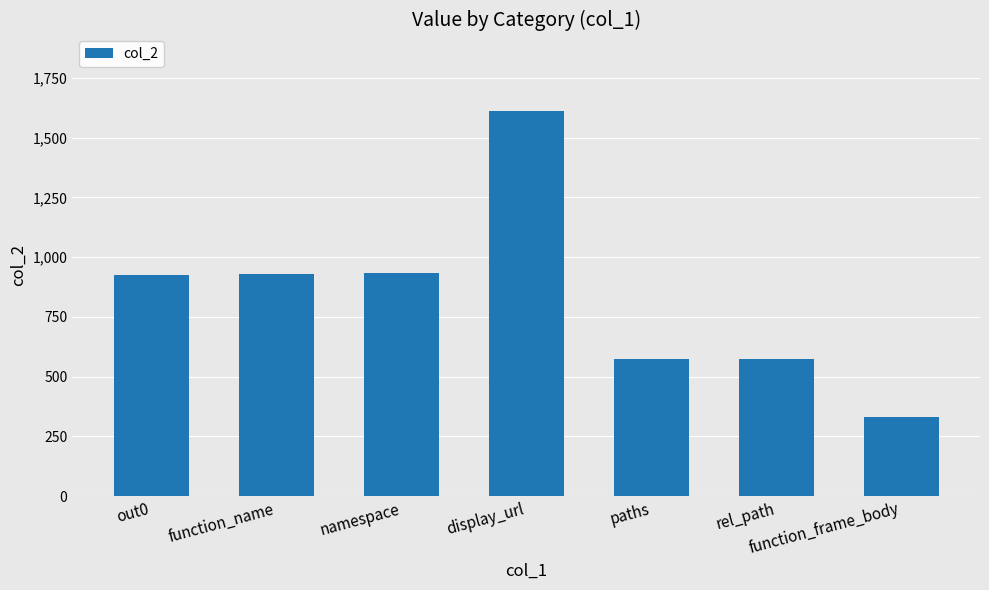

What is the difference between the values at paths and function_name?

358